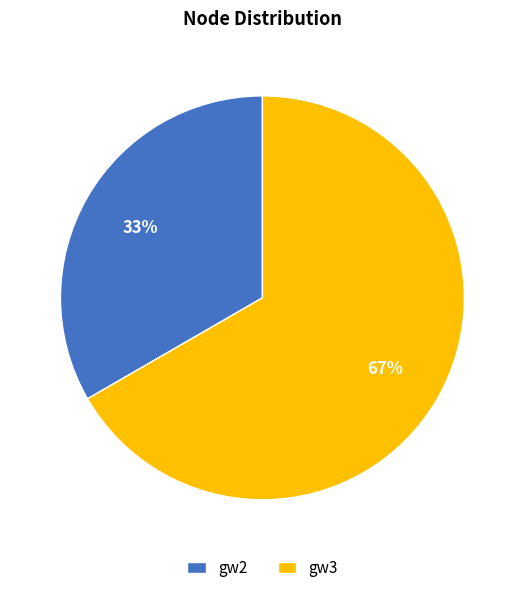

Between gw2 and gw3, which is larger?

gw3